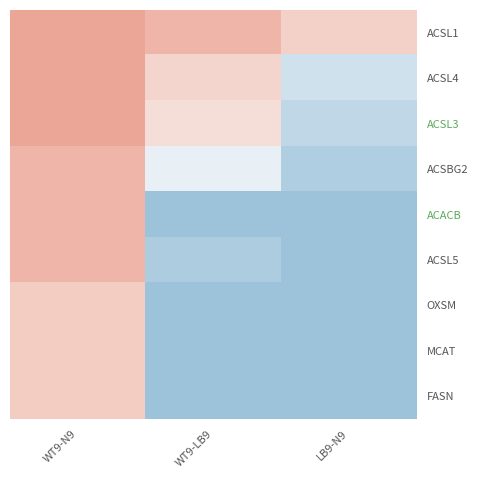

Reading left to right, what are all the values shown in this chart?

ACSL1: WT9-N9=-1.3	WT9-LB9=-1.2	LB9-N9=-0.7
ACSL4: WT9-N9=-1.3	WT9-LB9=-0.6	LB9-N9=0.5
ACSL3: WT9-N9=-1.3	WT9-LB9=-0.5	LB9-N9=0.7
ACSBG2: WT9-N9=-1.2	WT9-LB9=0.2	LB9-N9=0.9
ACACB: WT9-N9=-1.2	WT9-LB9=1.1	LB9-N9=1.1
ACSL5: WT9-N9=-1.2	WT9-LB9=0.9	LB9-N9=1.1
OXSM: WT9-N9=-0.8	WT9-LB9=1.1	LB9-N9=1.1
MCAT: WT9-N9=-0.8	WT9-LB9=1.1	LB9-N9=1.1
FASN: WT9-N9=-0.8	WT9-LB9=1.1	LB9-N9=1.1